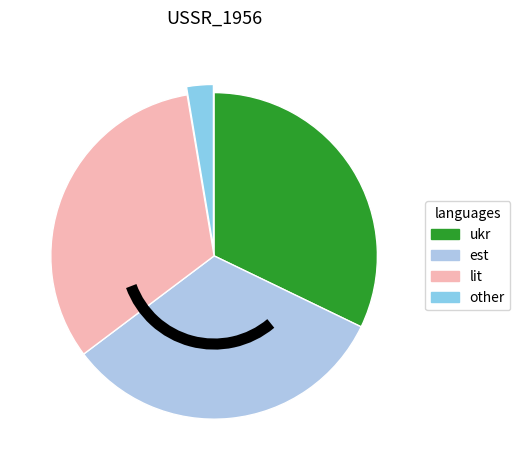

Which slice is the smallest?

other